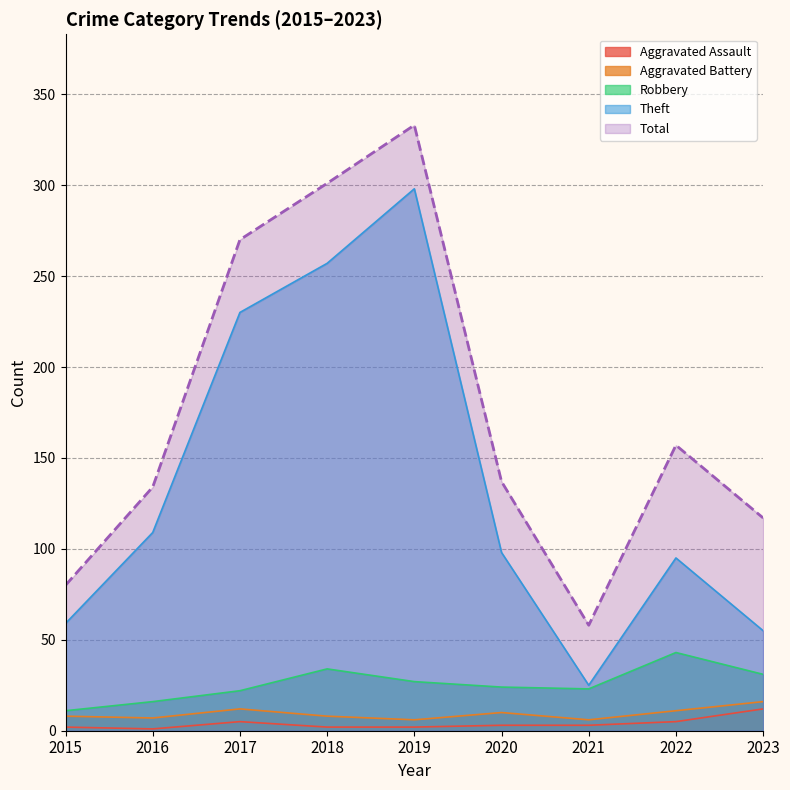

Reading left to right, transcribe all the data shown in this chart.

Aggravated Assault: 2	1	5	2	2	3	3	5	12
Aggravated Battery: 8	7	12	8	6	10	6	11	16
Robbery: 11	16	22	34	27	24	23	43	31
Theft: 59	109	230	257	298	98	25	95	55
Total: 80	134	270	301	333	137	58	157	117